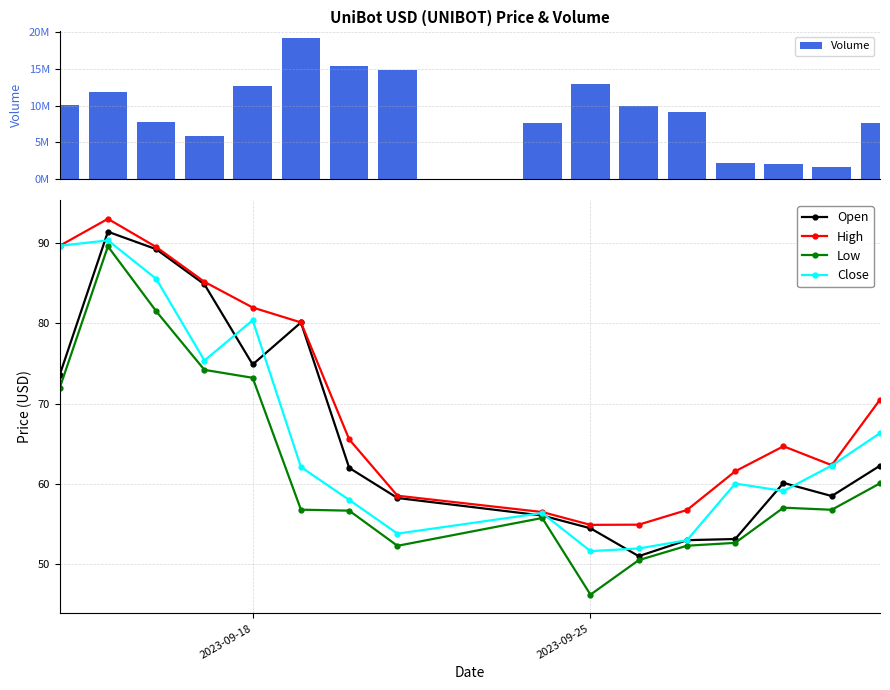

Reading left to right, what are all the values shown in this chart?

Volume: 10119797.0	11814287.0	7826184.0	5862451.0	12653615.0	19133530.0	15314895.0	14878195.0	7590831.0	12990093.0	9986135.0	9071784.0	2221324.0	2088631.0	1597806.0	7608787.0
Open: 73.6	91.4	89.3	84.9	74.9	80.1	62.0	58.2	56.1	54.5	51.0	53.0	53.1	60.1	58.5	62.3
High: 89.7	93.0	89.5	85.2	82.0	80.1	65.5	58.5	56.5	54.9	54.9	56.7	61.6	64.7	62.3	70.5
Low: 71.9	89.6	81.5	74.2	73.2	56.8	56.7	52.3	55.7	46.2	50.5	52.3	52.6	57.0	56.8	60.1
Close: 89.7	90.4	85.6	75.4	80.4	62.1	58.0	53.8	56.4	51.6	51.9	53.0	60.0	59.1	62.3	66.3